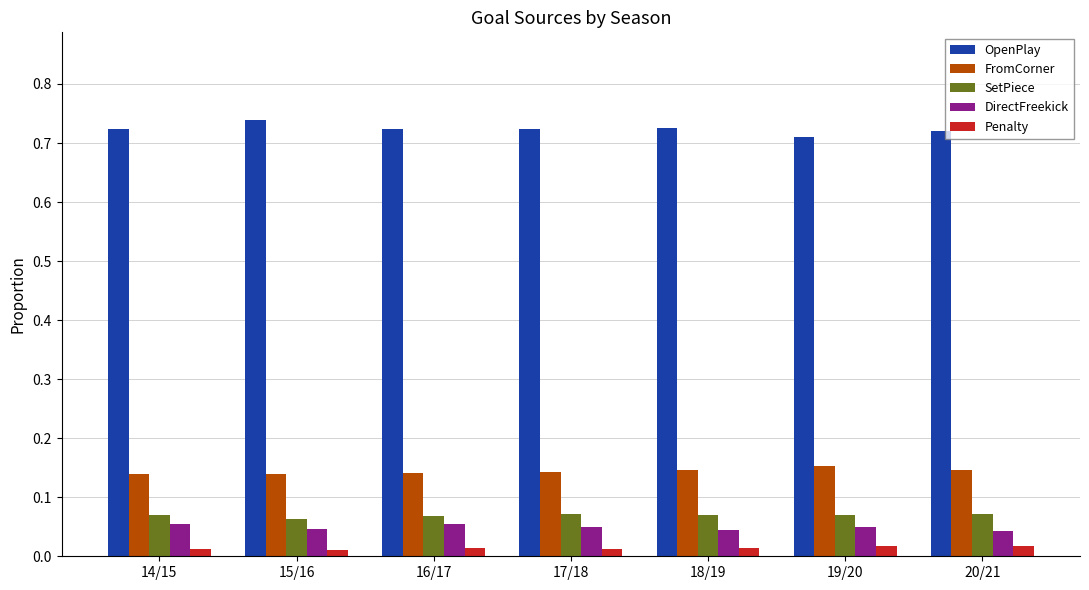

What is the sum of all FromCorner values?

1.0